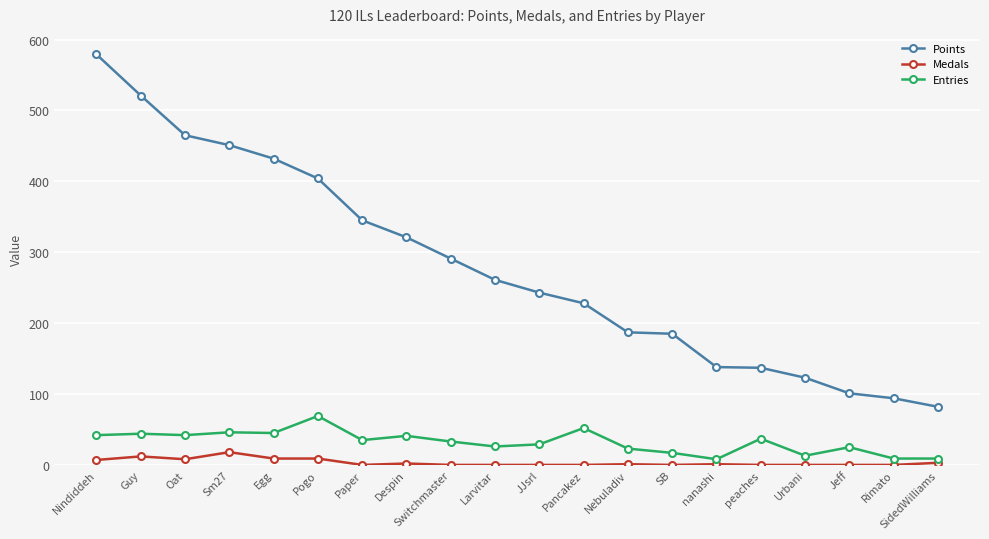

What is the value of the Entries point at the 3rd from the left?

42